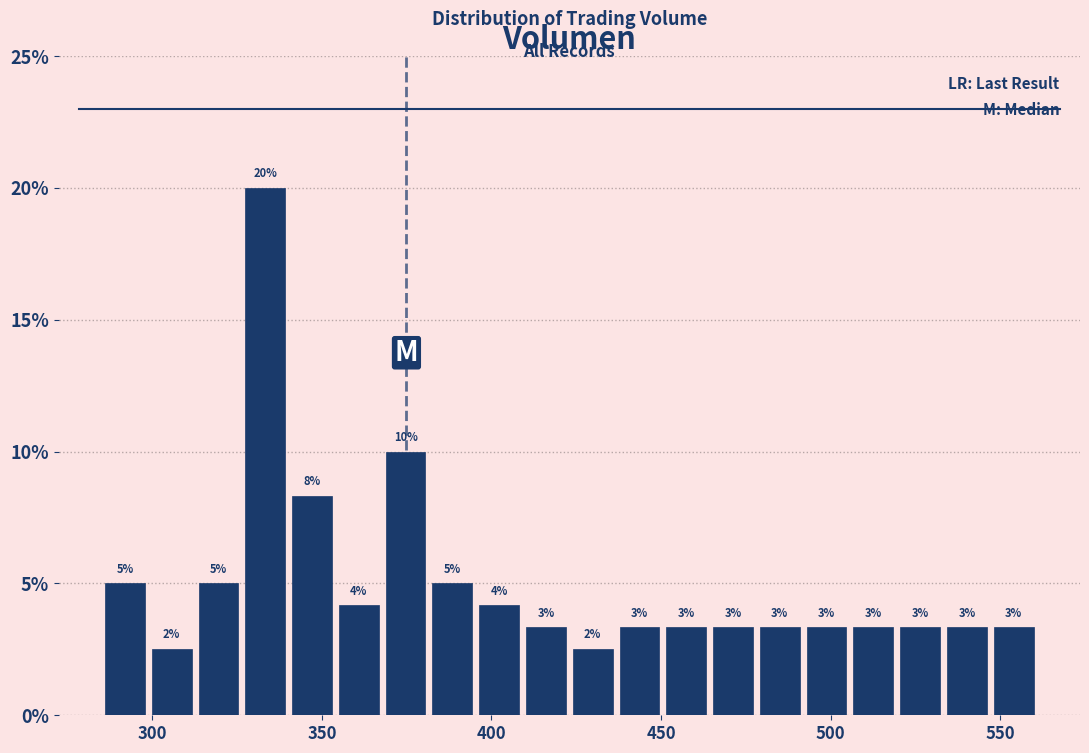

Read against the x-axis, roughly where is the centre of the tallest bar?

335